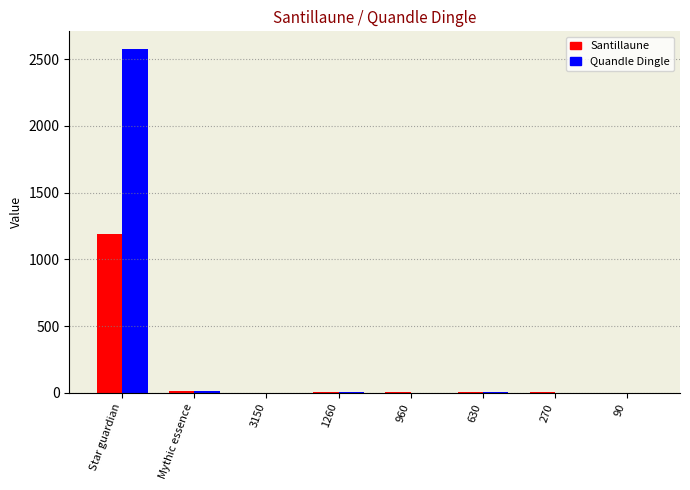

What is the highest value of the Santillaune series?

1190